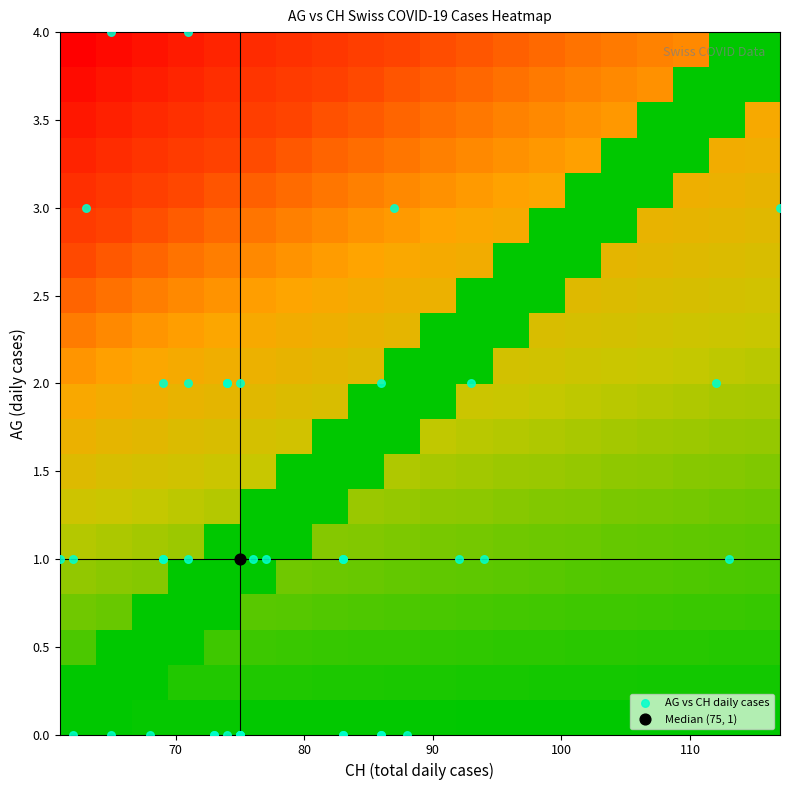

How many categories are shown in the chart?

40